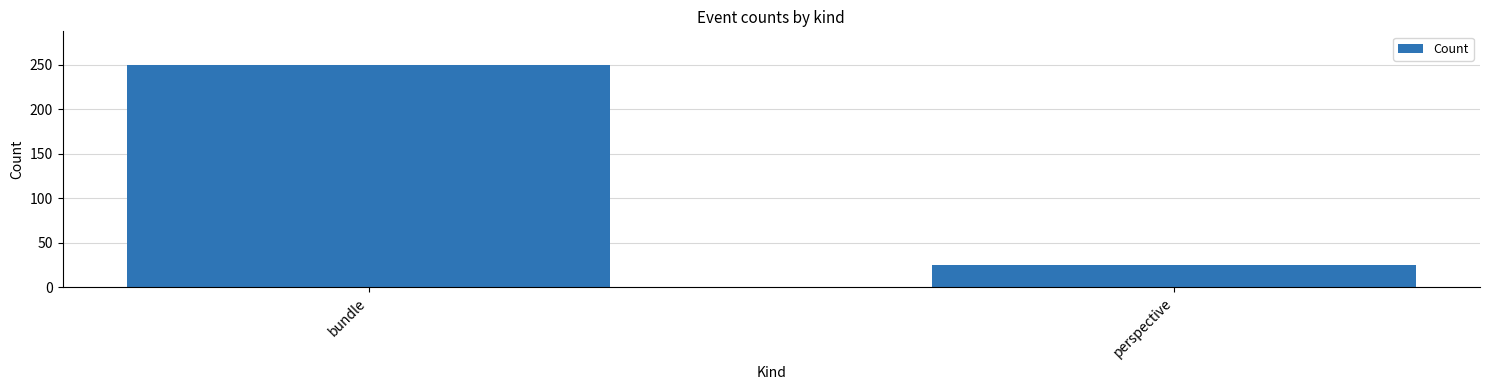

What is the label of the 1st bar from the right?

perspective